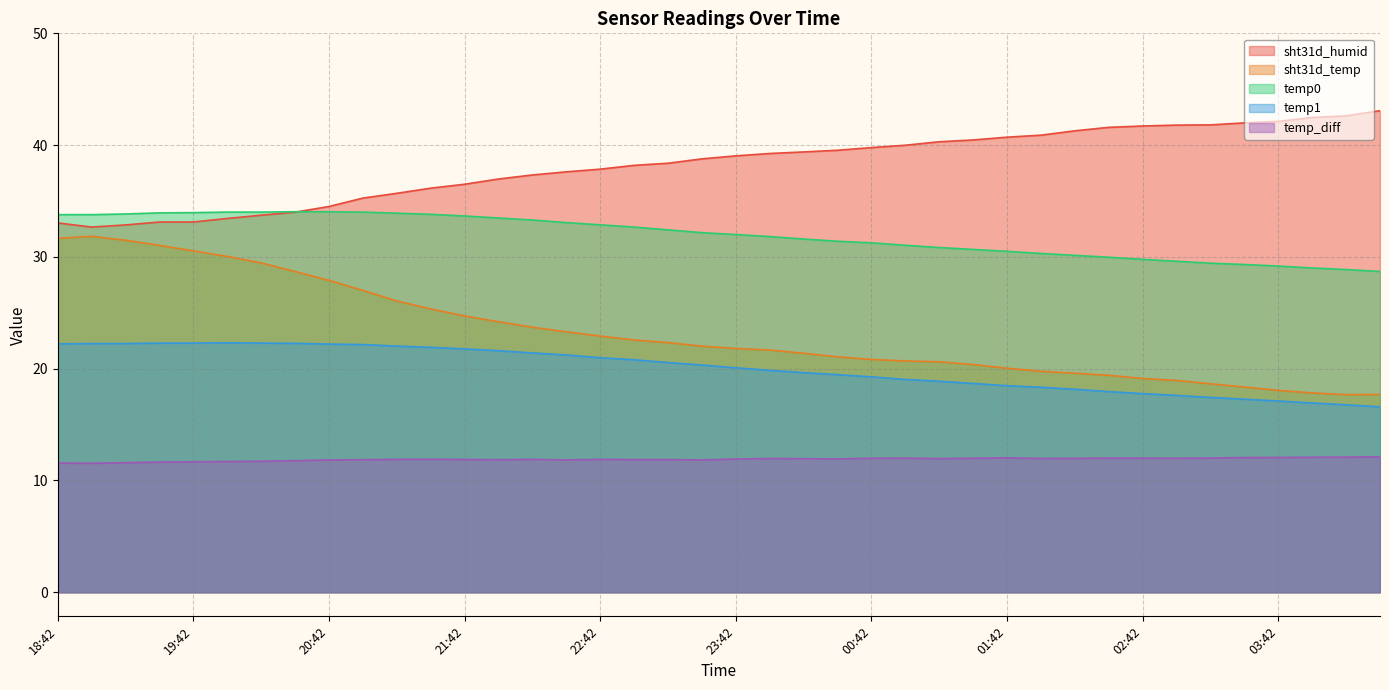

How many interior local valleys does the sht31d_humid series have?

1